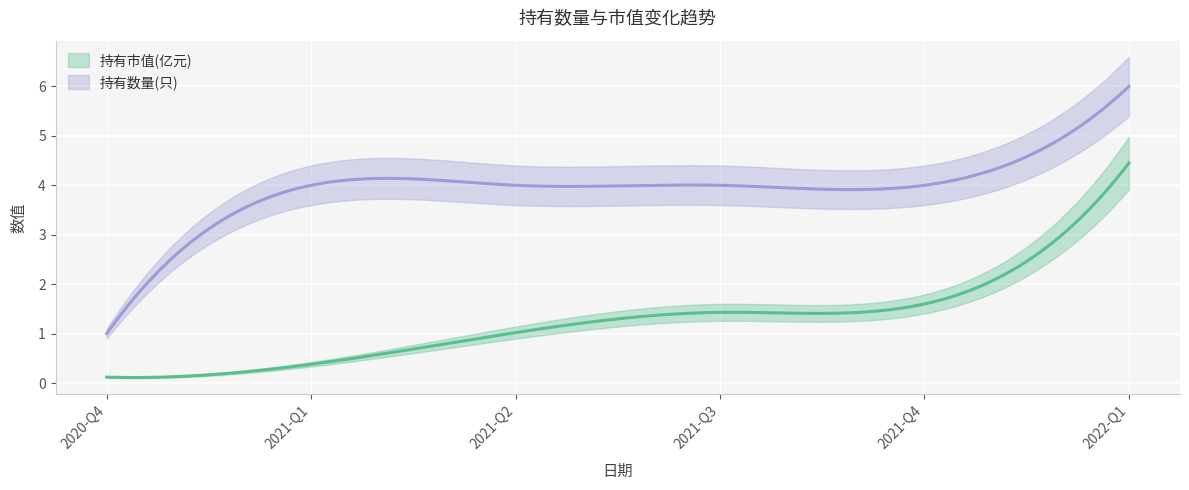

Between 2021-Q3 and 2021-Q4, which series saw the biggest shift?

持有市值(亿元)